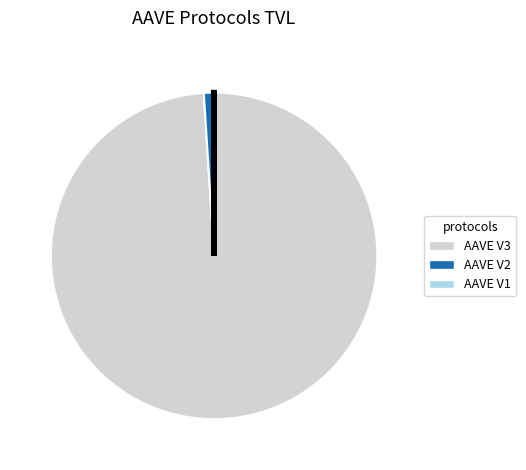

True or false: AAVE V2 accounts for 11% of the total.

False